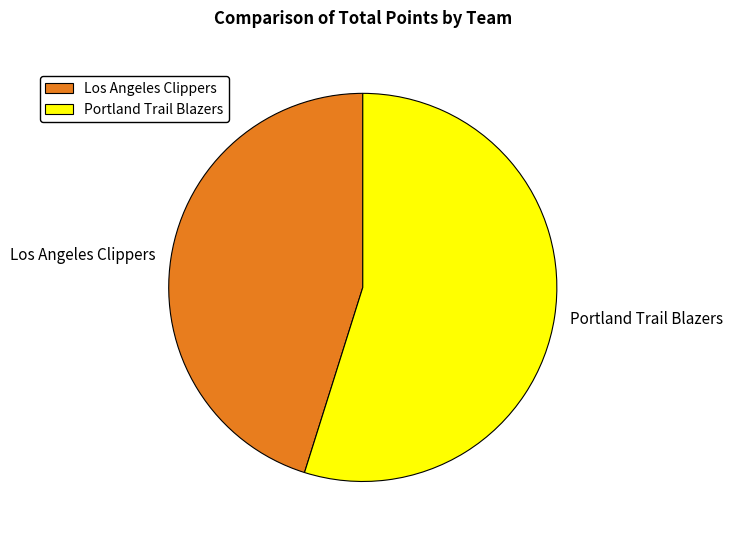

Which category has the biggest portion of the pie?

Portland Trail Blazers